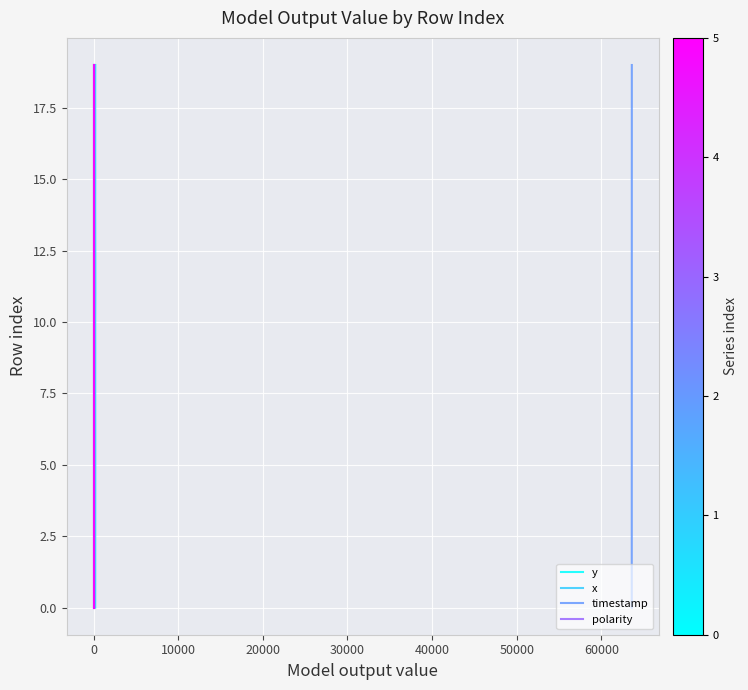

How many values in polarity are above zero?

19